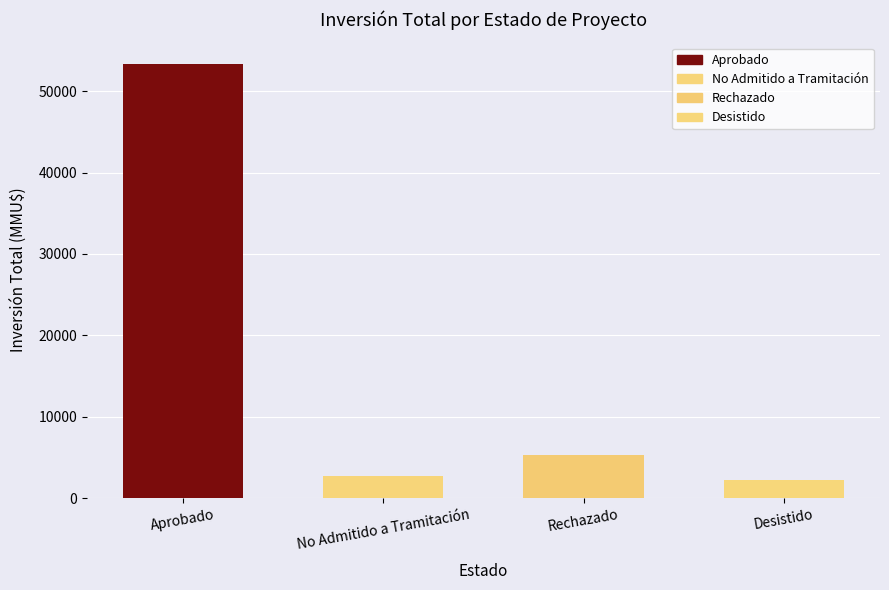

Is it true that the value at Rechazado is 8978?

False